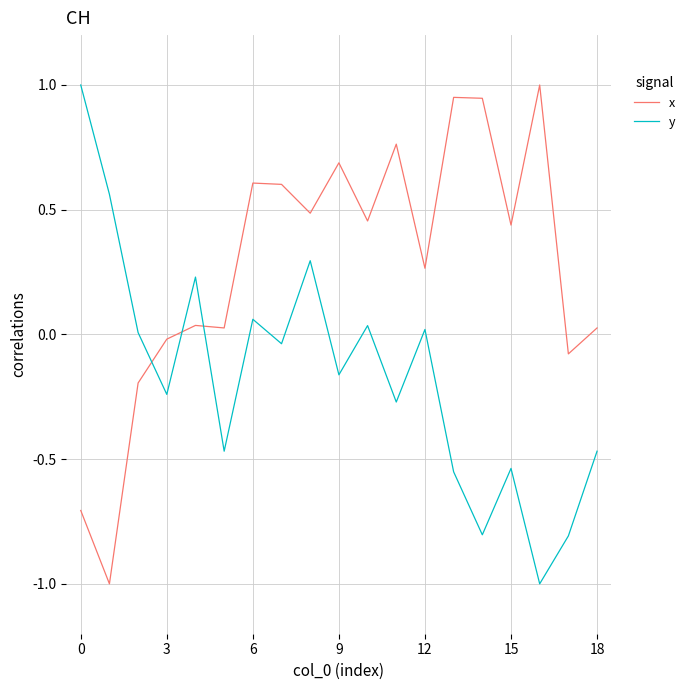

Rank the series by their average value, from lowest to highest.

y, x